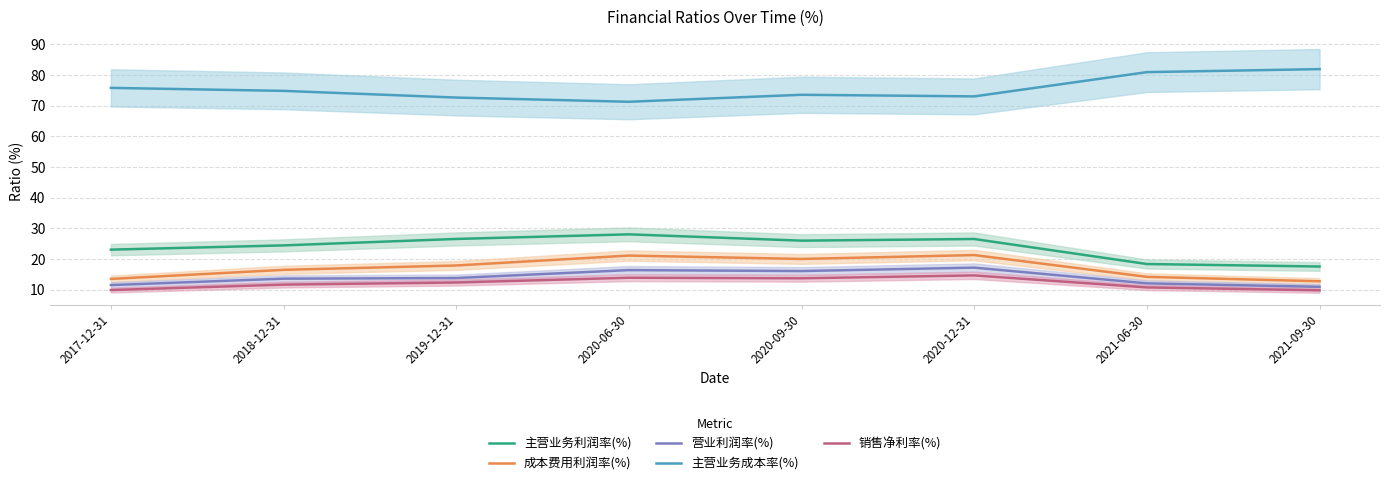

Rank the series at 2017-12-31 from highest to lowest value.

主营业务成本率(%), 主营业务利润率(%), 成本费用利润率(%), 营业利润率(%), 销售净利率(%)